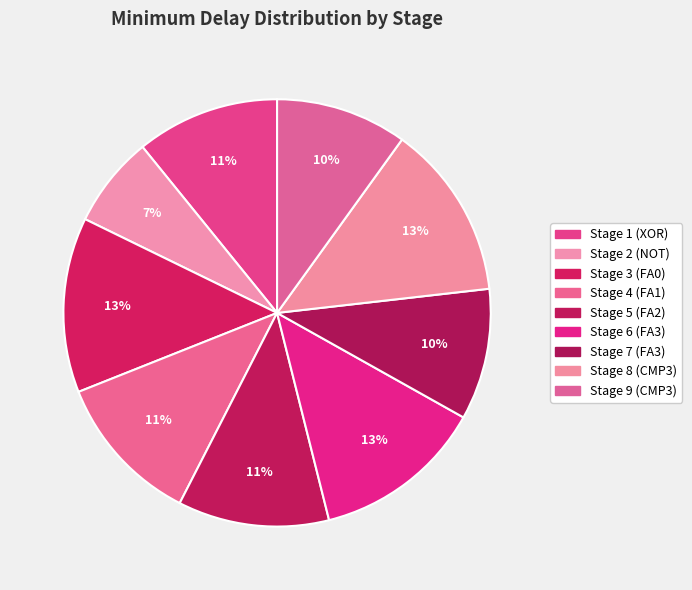

Which slice is the largest?

Stage 8 (CMP3)